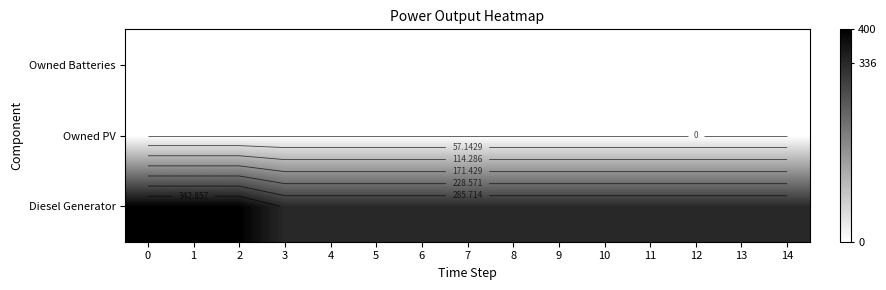

What is the total value across all series at 8?

336